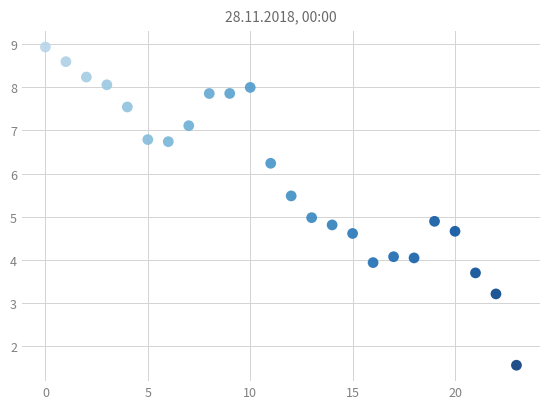

How many data points are displayed?

24